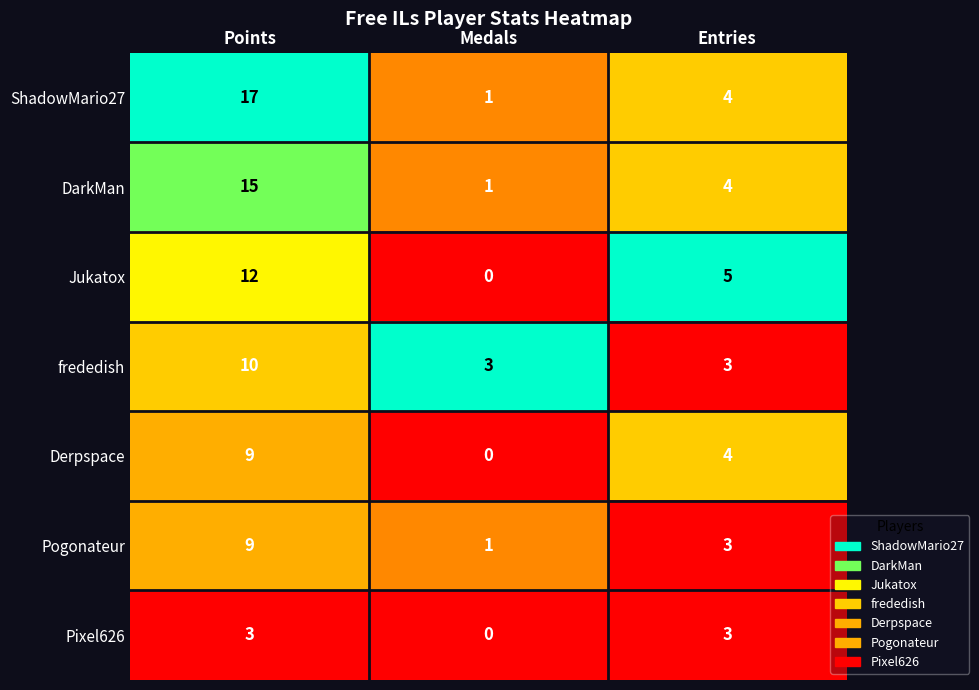

The DarkMan series shows 1 at Medals. True or false?

True